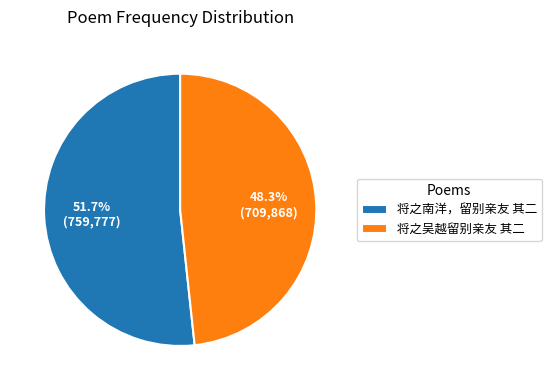

Is 将之吴越留别亲友 其二 the majority of the pie?

No